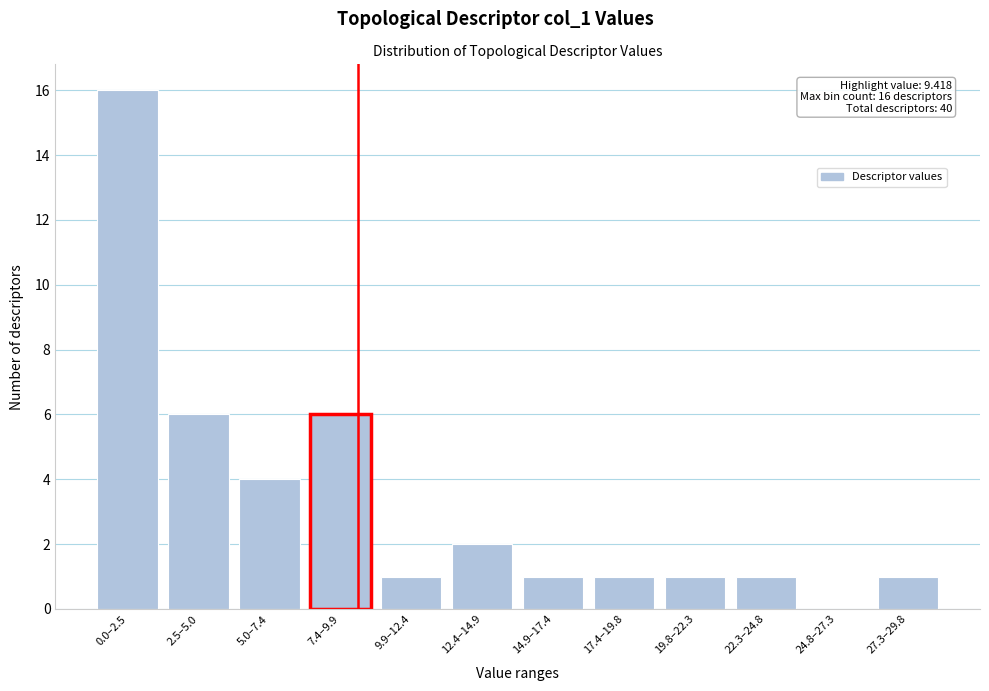

Reading left to right, what are all the values shown in this chart?

0.0–2.5=16	2.5–5.0=6	5.0–7.4=4	7.4–9.9=6	9.9–12.4=1	12.4–14.9=2	14.9–17.4=1	17.4–19.8=1	19.8–22.3=1	22.3–24.8=1	24.8–27.3=0	27.3–29.8=1